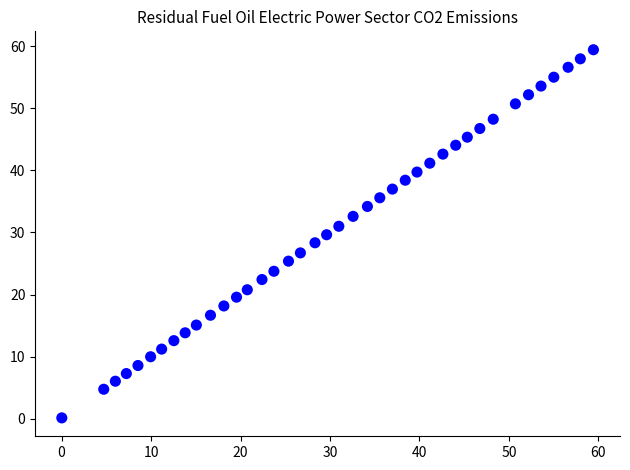

What is the range of X values (max minus min)?

59.4